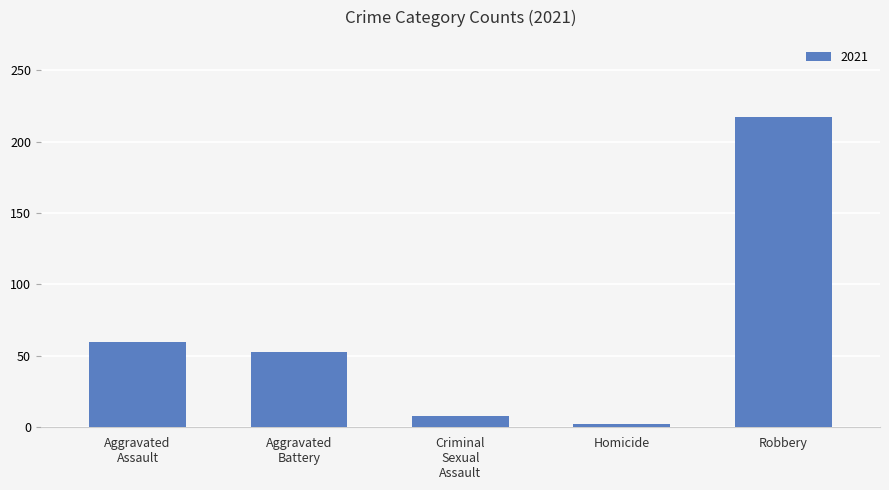

At which category does the chart reach its peak across all series?

Robbery